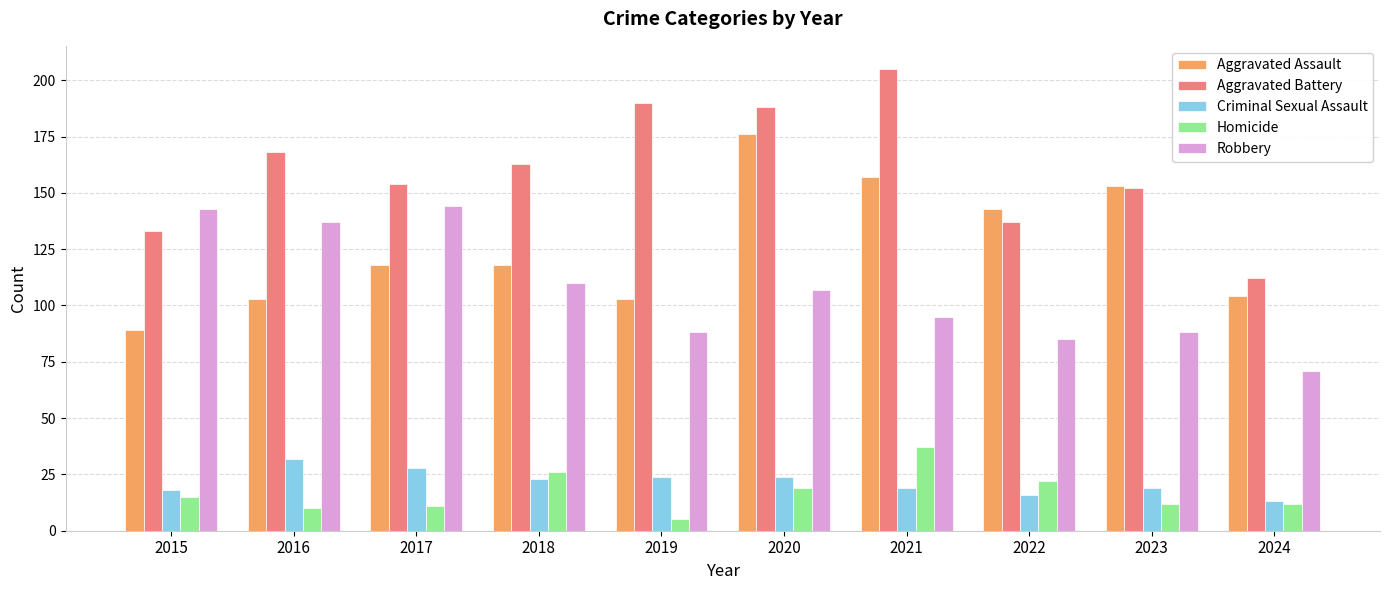

The value of Aggravated Battery at 2018 is 163. True or false?

True